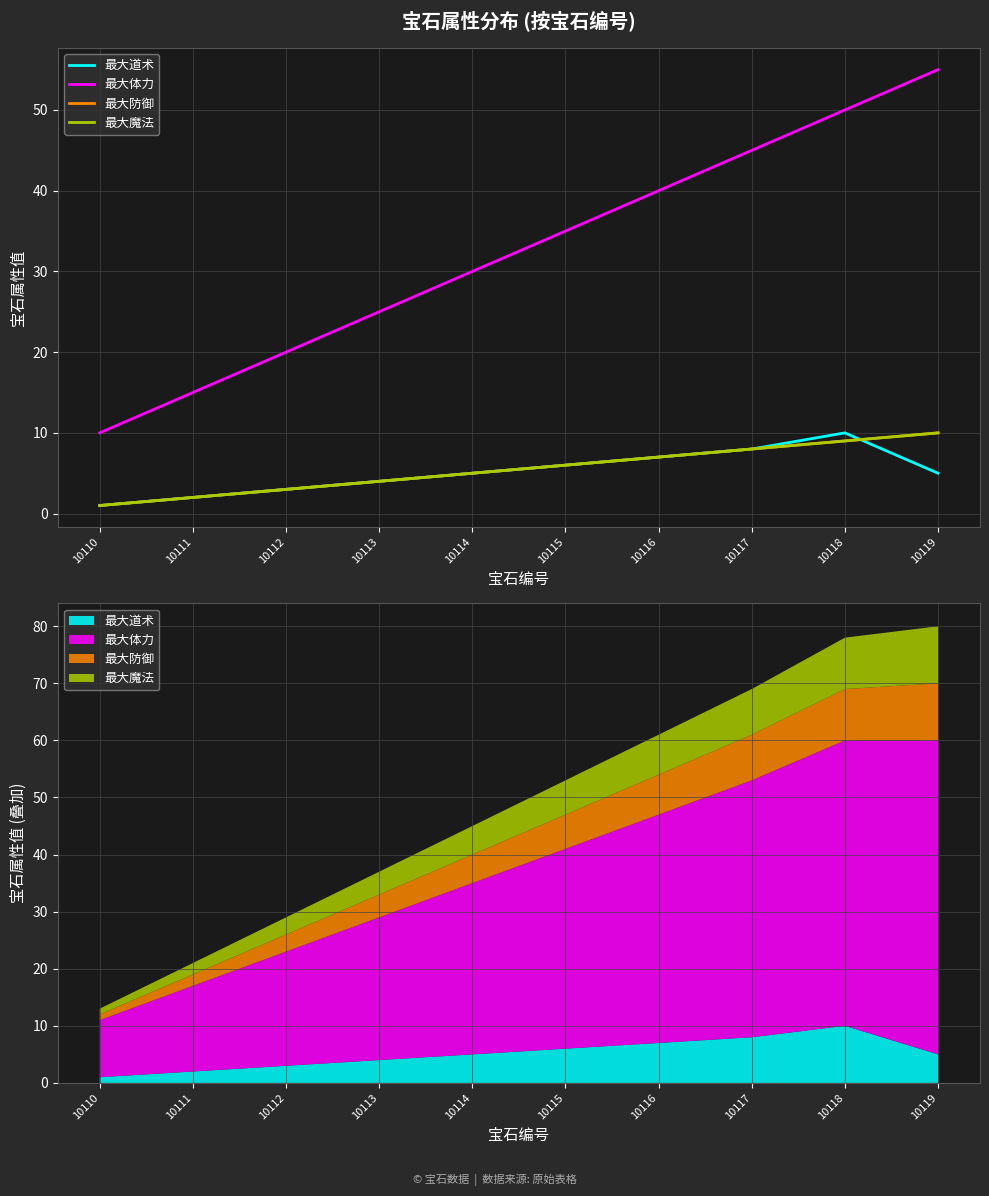

Does the chart have visible grid lines?

Yes